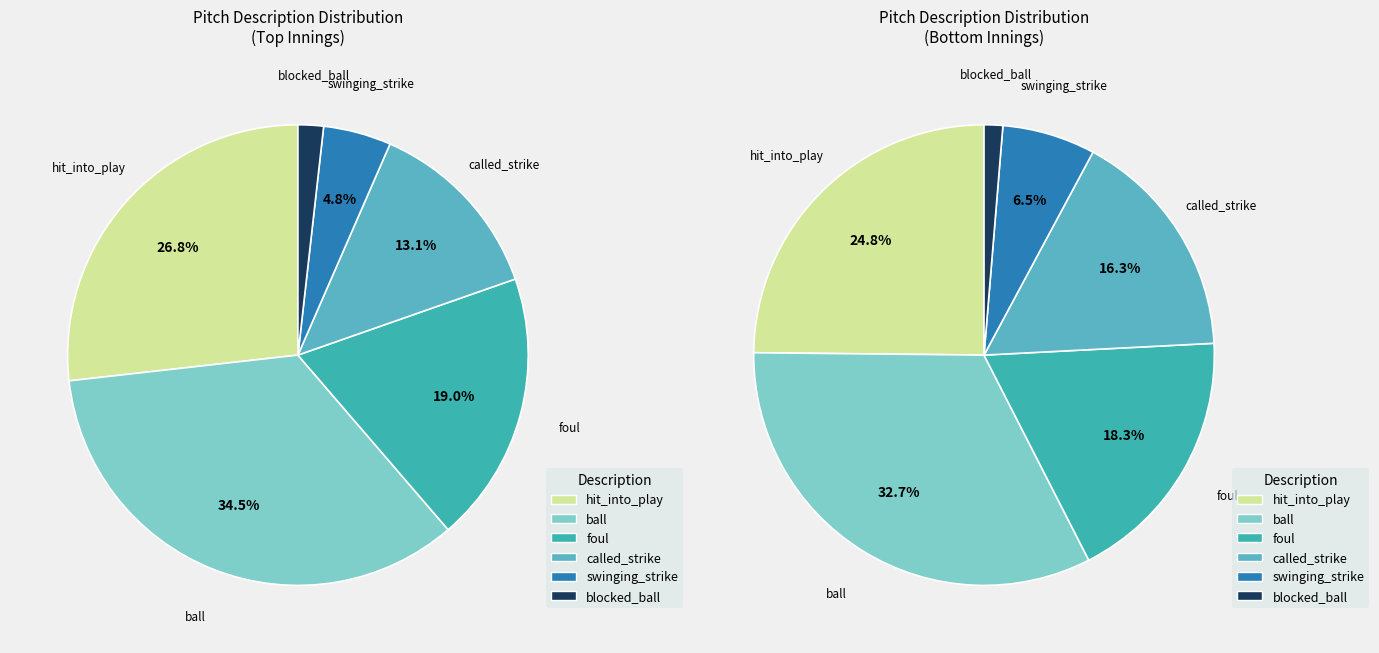

Is it true that called_strike is 13% of the pie?

True